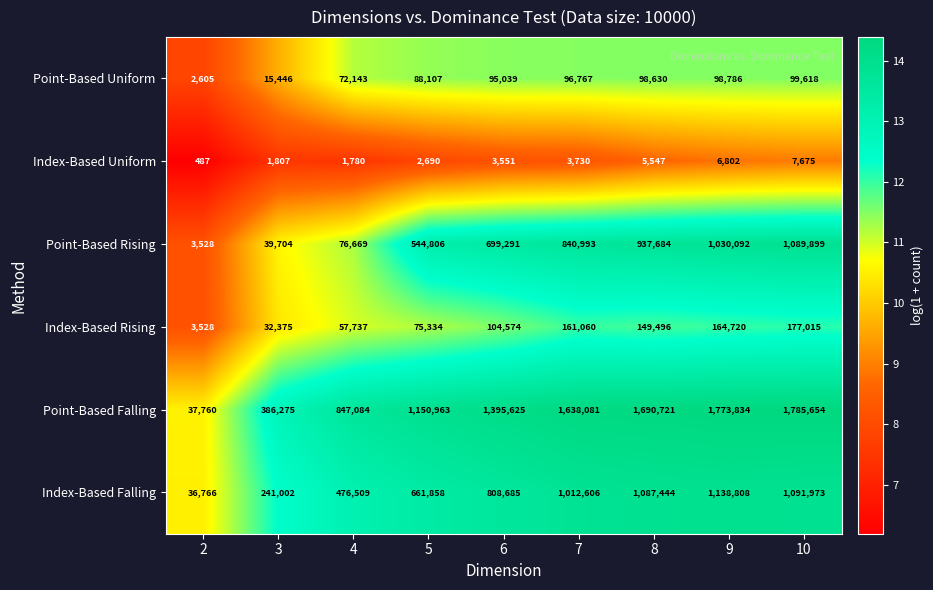

List the series in order of their peak value, lowest first.

Index-Based Uniform, Point-Based Uniform, Index-Based Rising, Point-Based Rising, Index-Based Falling, Point-Based Falling